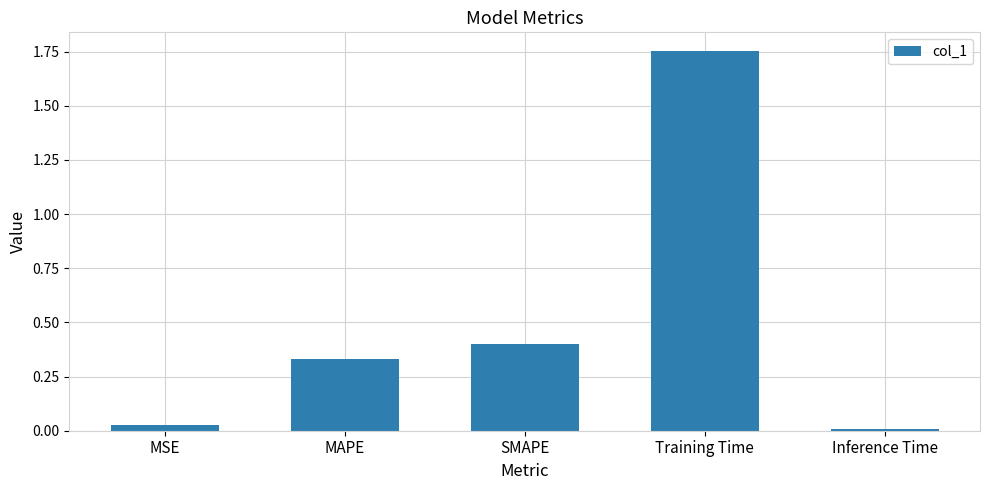

What is the label of the 1st bar from the left?

MSE